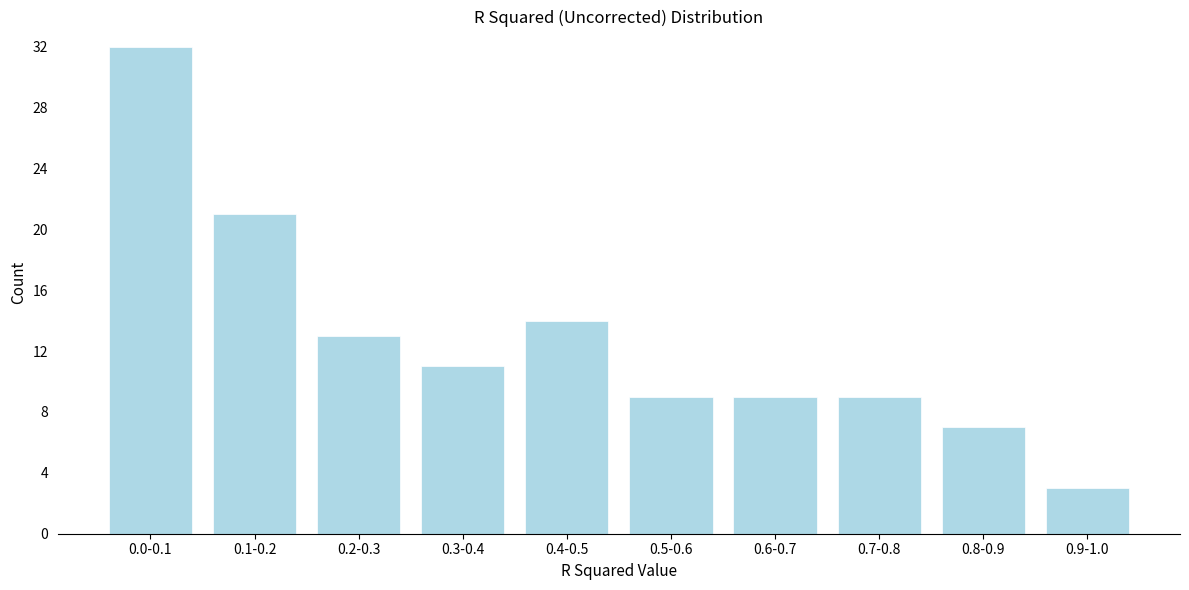

Reading left to right, extract all data points from this chart.

32	21	13	11	14	9	9	9	7	3